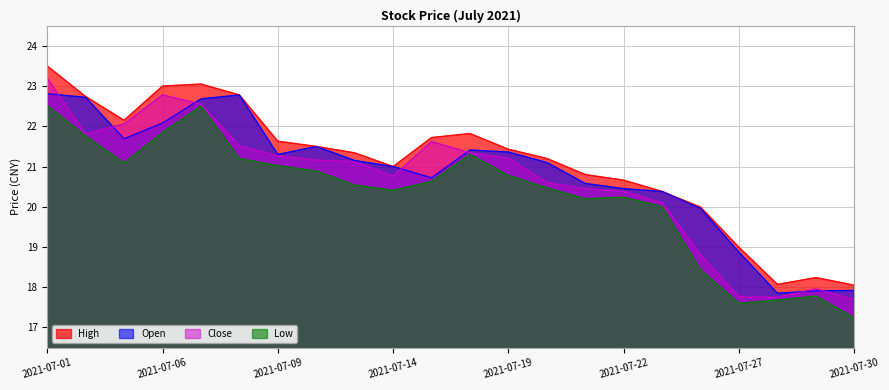

True or false: open and low cross at least once.

False